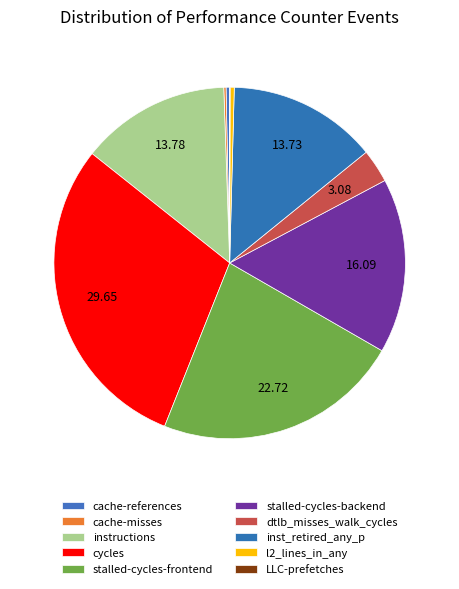

What percentage do instructions and inst_retired_any_p together represent?

27.5%